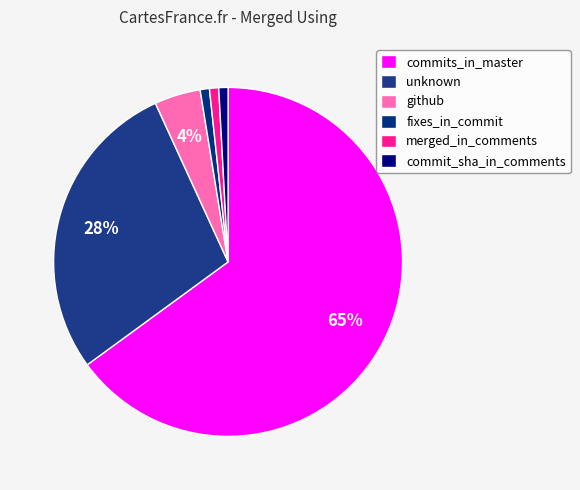

What portion of the pie excludes unknown?

71.8%